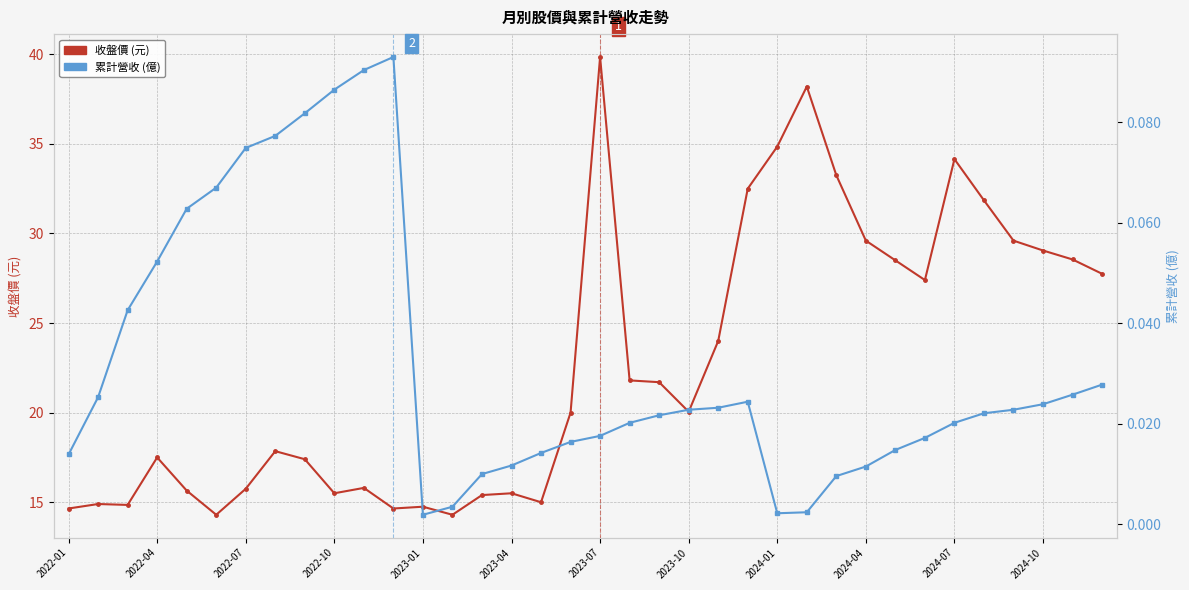

How many data points does each series have?

36